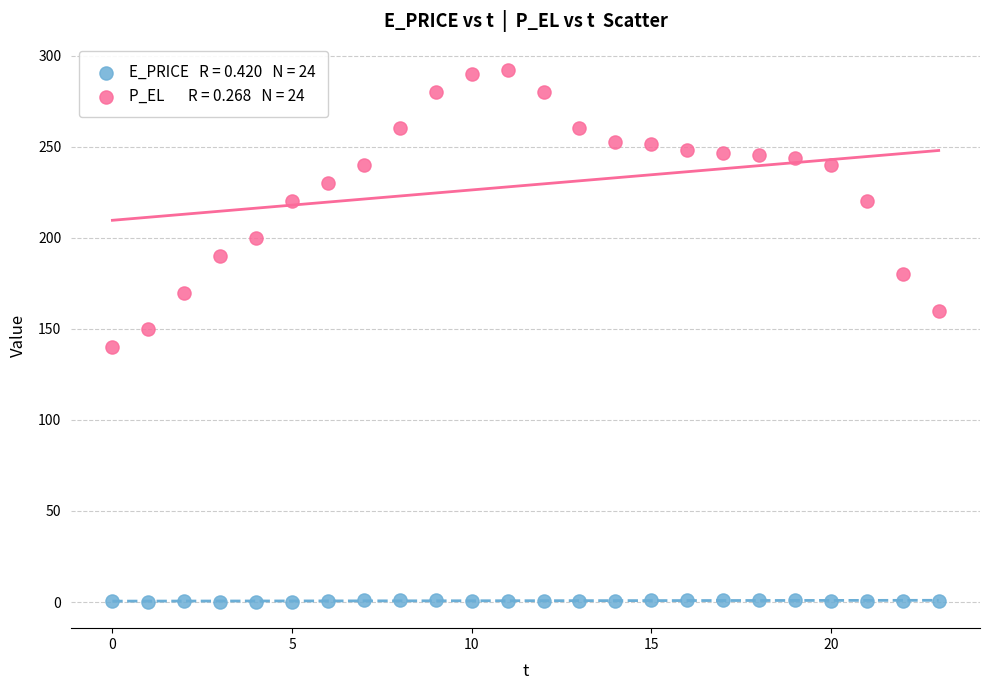

Across all data points, what is the range of Y values (max minus min)?

291.7